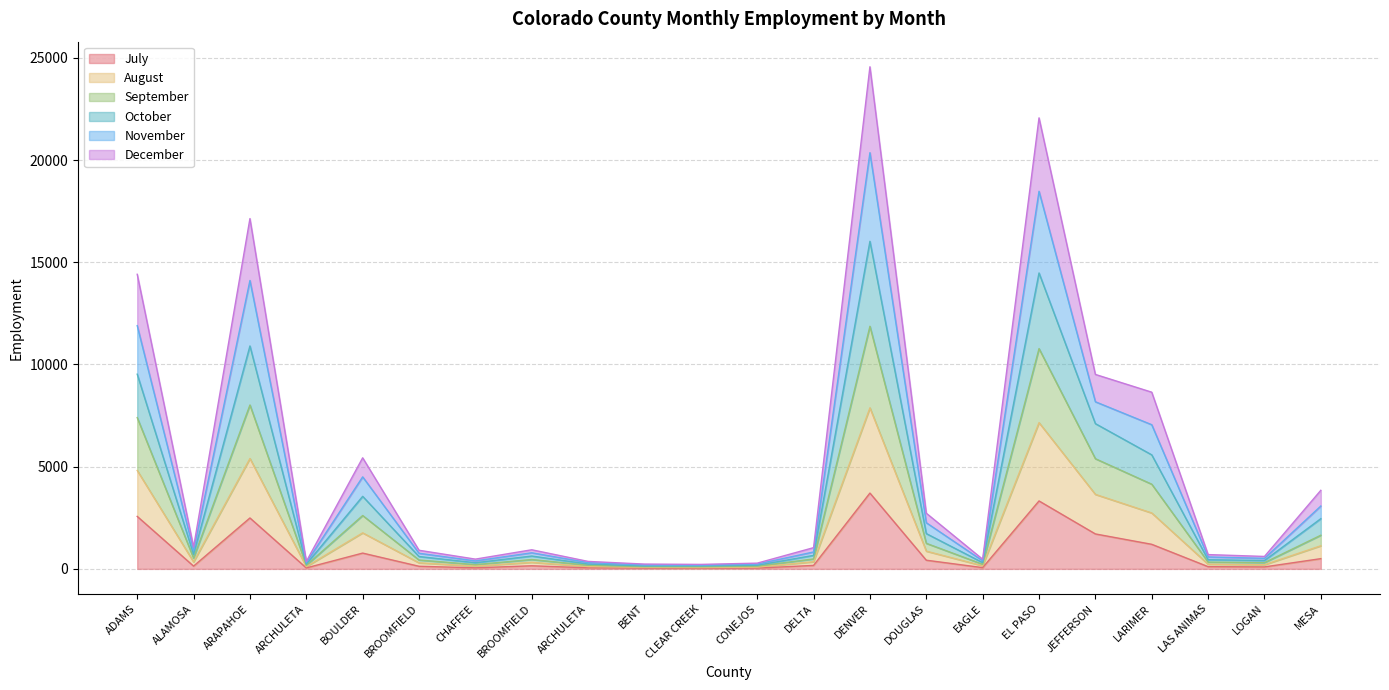

True or false: September and December intersect in this chart.

False